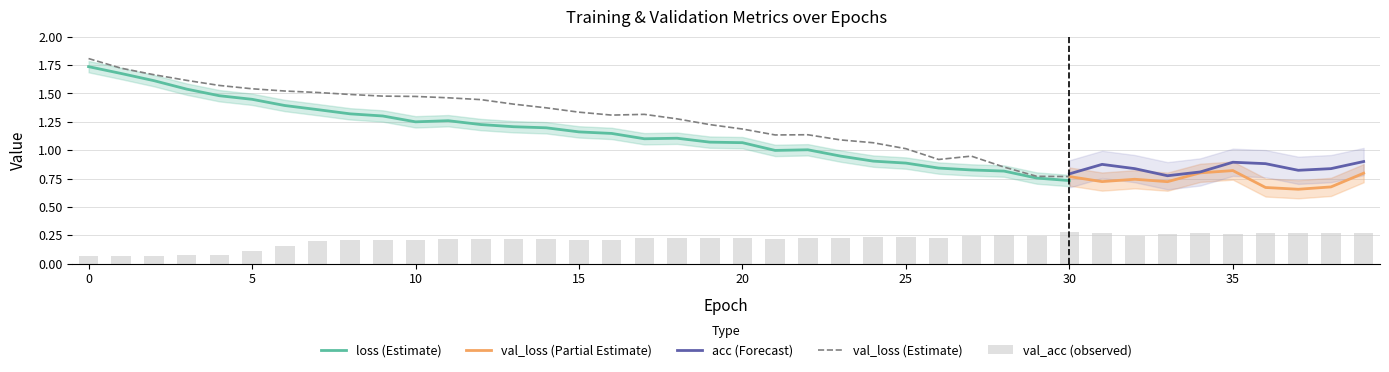

True or false: loss has a value of 0.9 at 25.

True